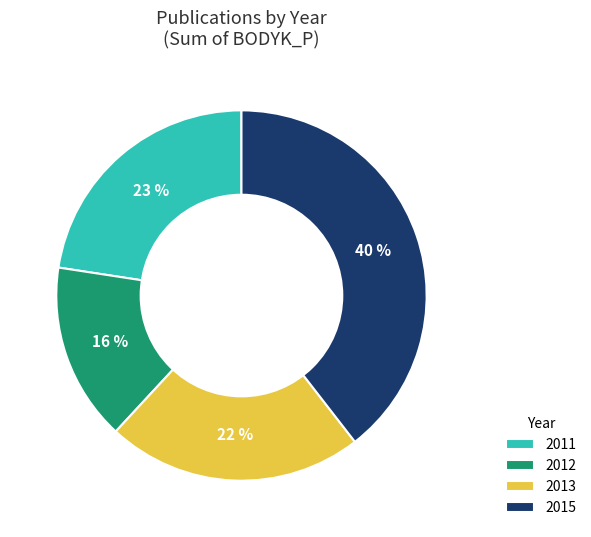

To the nearest percent, what percentage of the pie is 2011?

23%